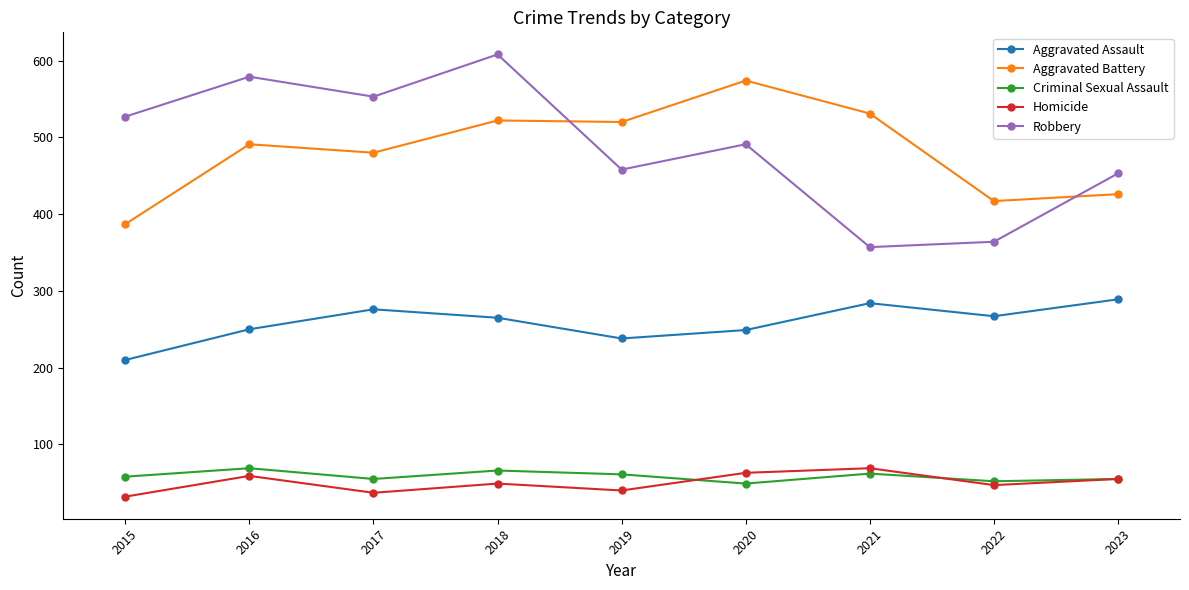

What value does the Homicide series have at 2016, to the nearest 10?

60